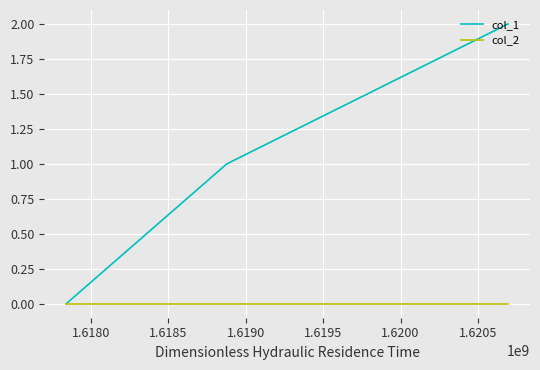

What are all the series names shown in the legend?

col_1, col_2